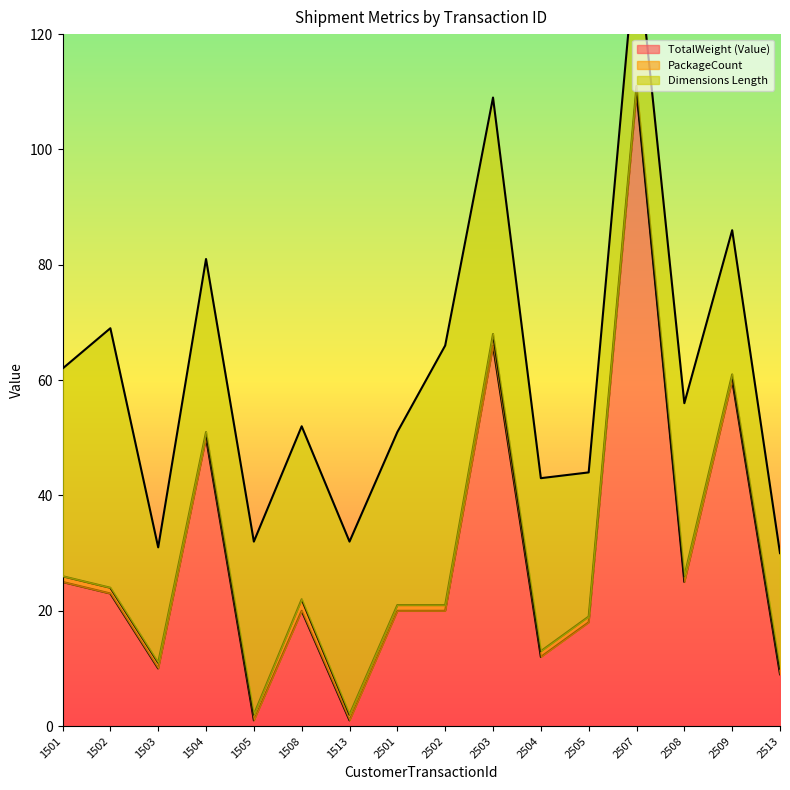

Which series has the widest spread of values?

TotalWeight (Value)